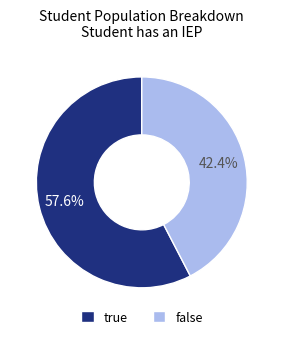

How many segments does this pie chart have?

2